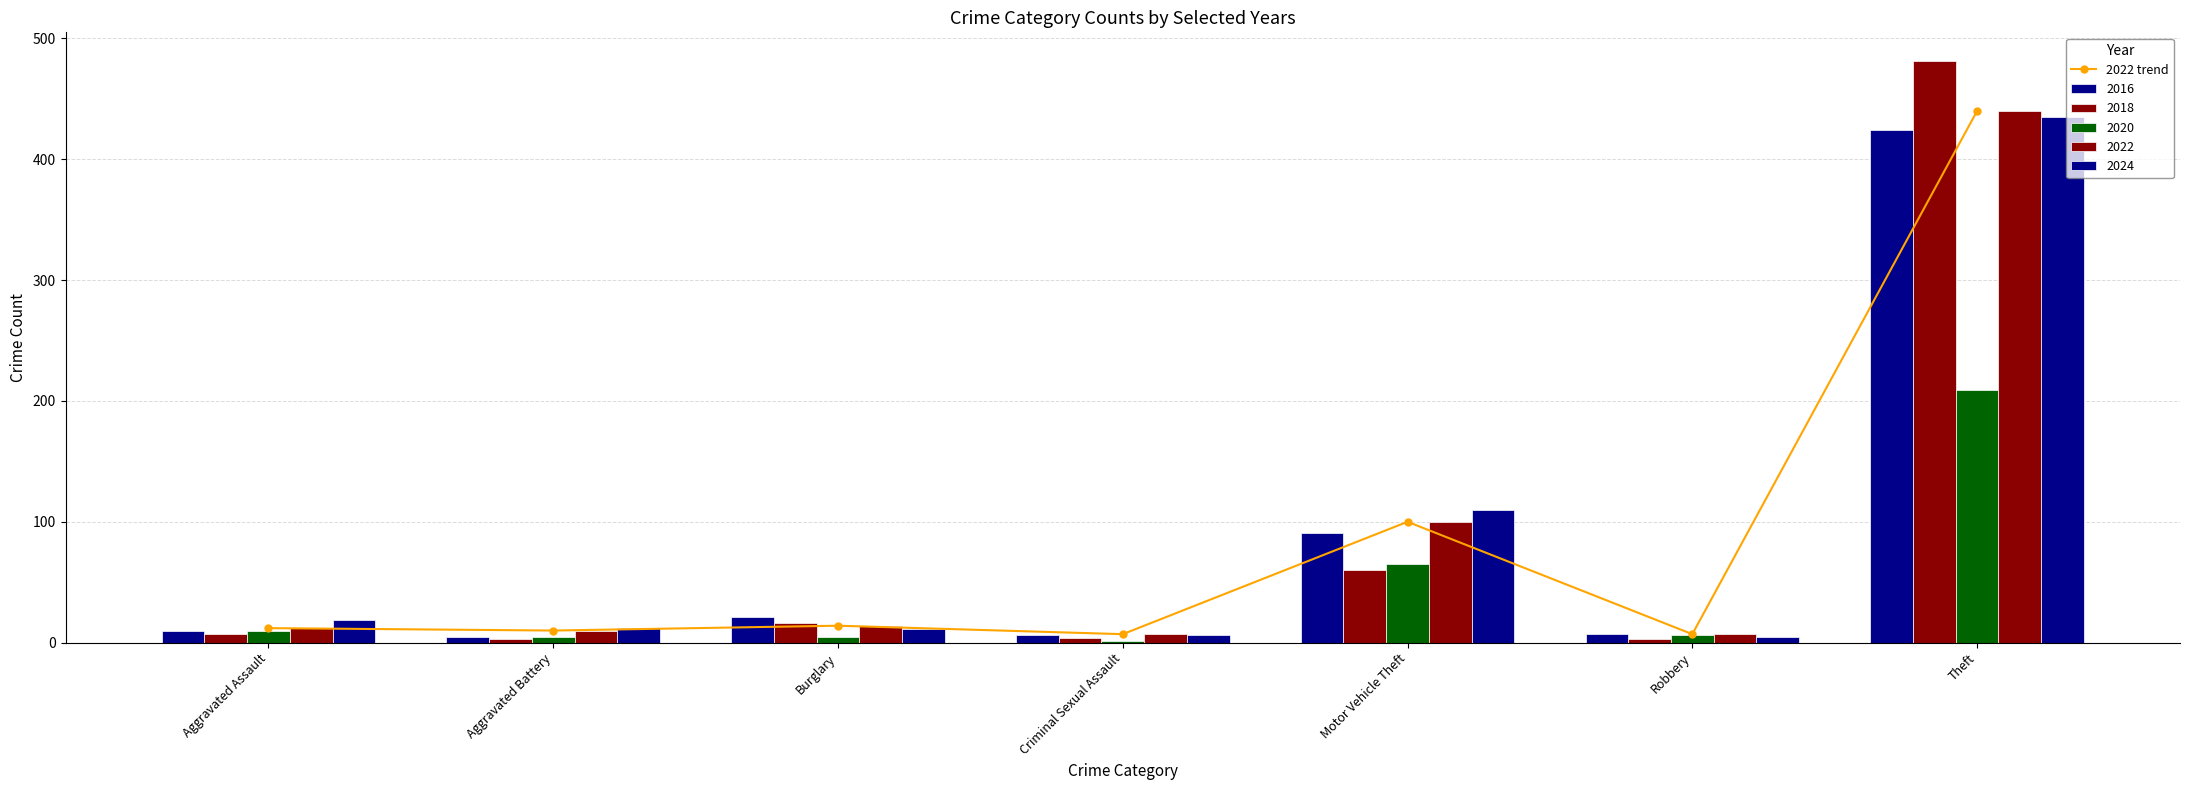

What is the ratio of the value at Burglary to the value at Aggravated Battery?

1.4